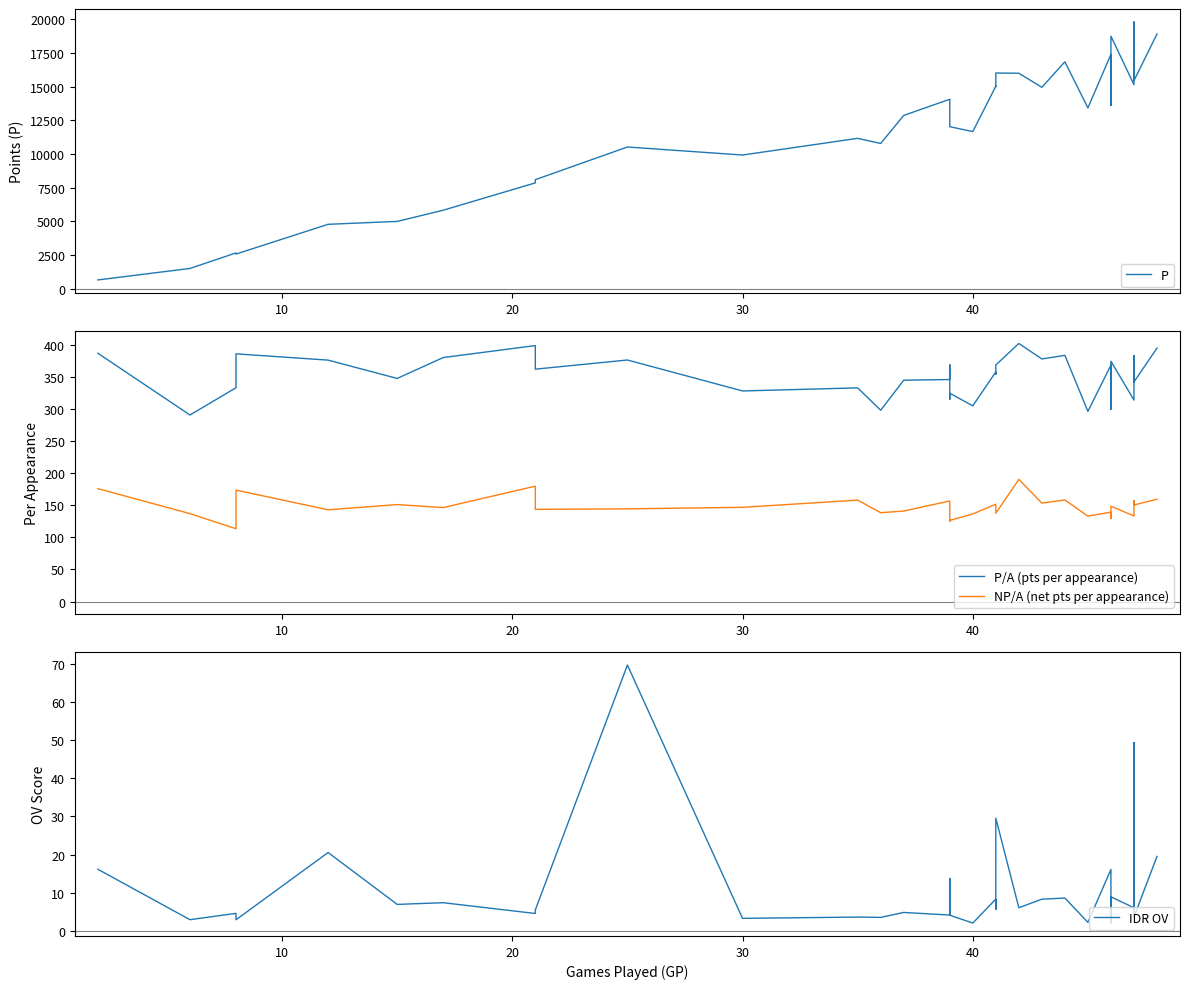

What is the maximum value shown in the chart?

19816.0